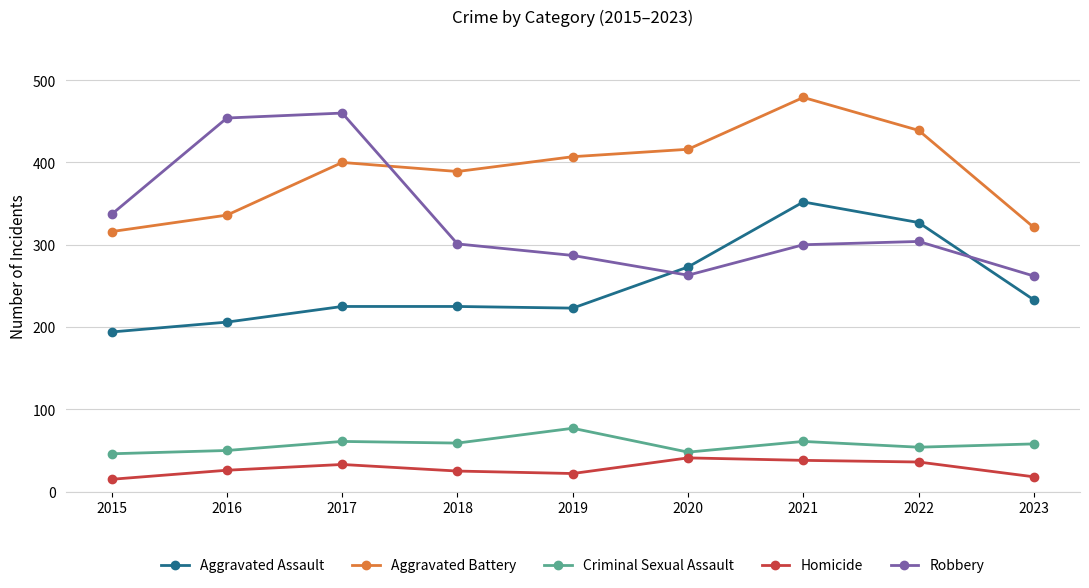

In Criminal Sexual Assault, how many points are higher than both neighbors (excluding endpoints)?

3